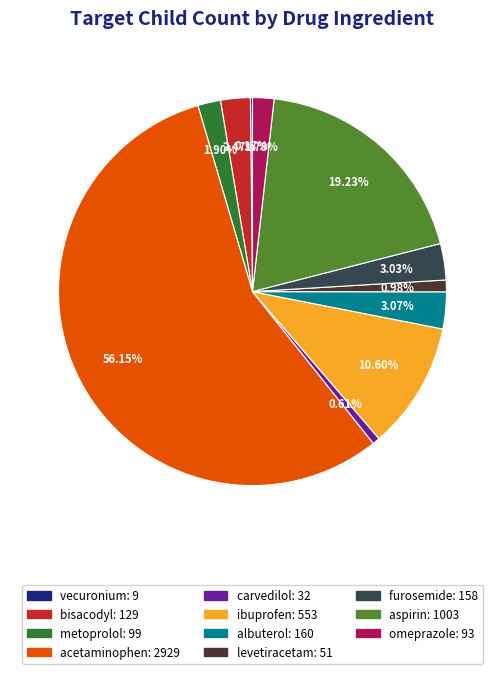

Do omeprazole and levetiracetam together represent more than half of the pie?

No